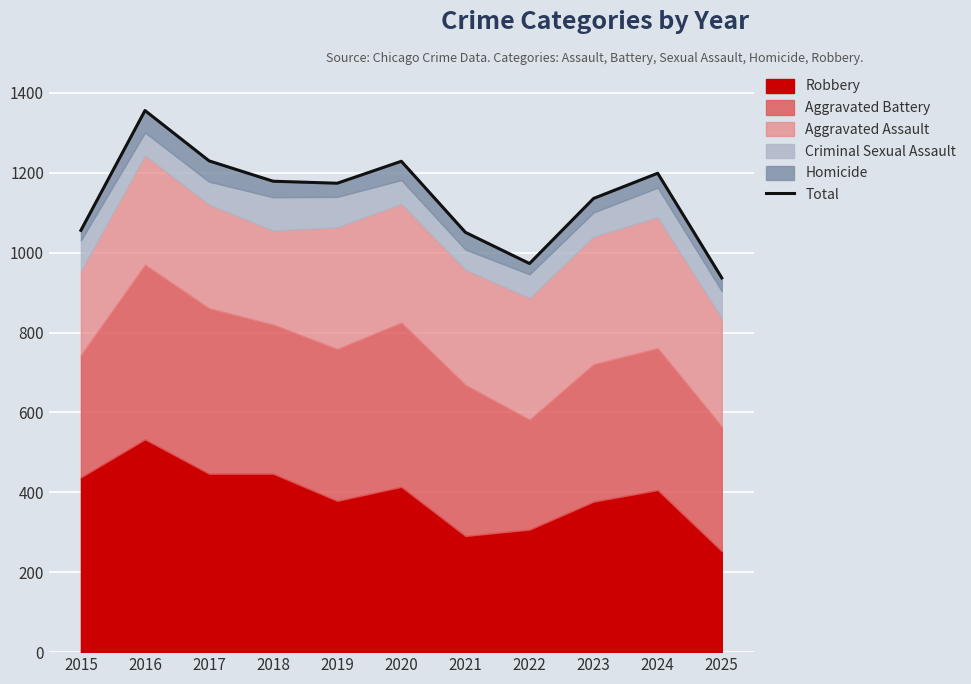

What is the ratio of the value at 2018 to the value at 2025?

1.3